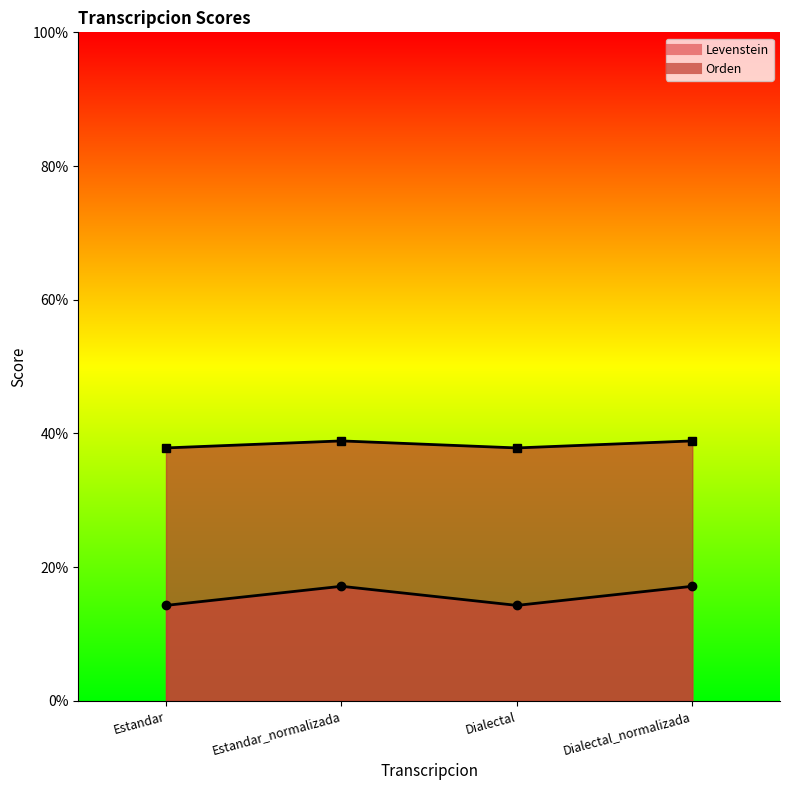

True or false: Levenstein has a value of 38.9 at Dialectal_normalizada.

True